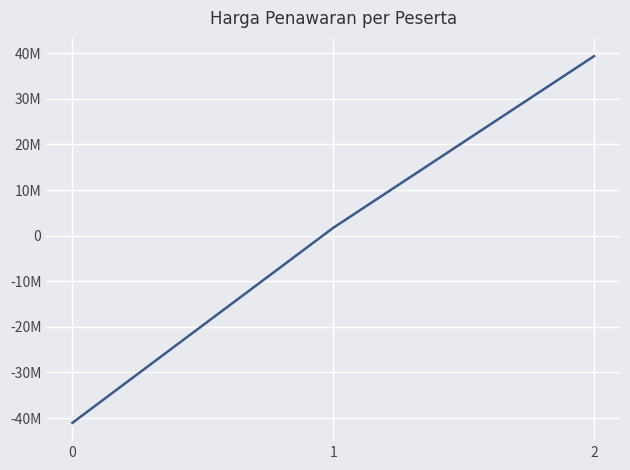

The value at 0 is -63151966. True or false?

False